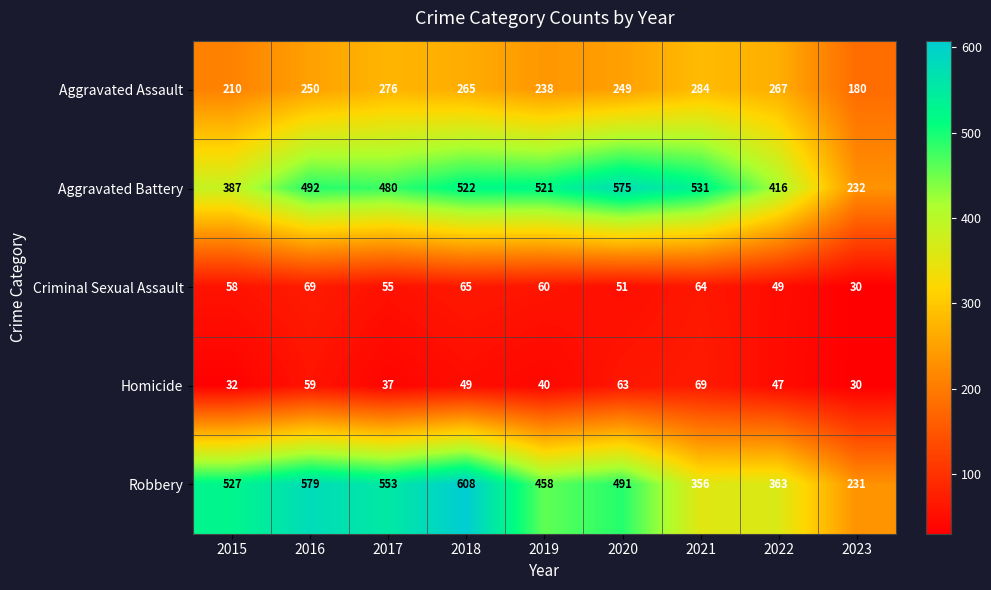

At which category is the sum across all series the highest?

2018